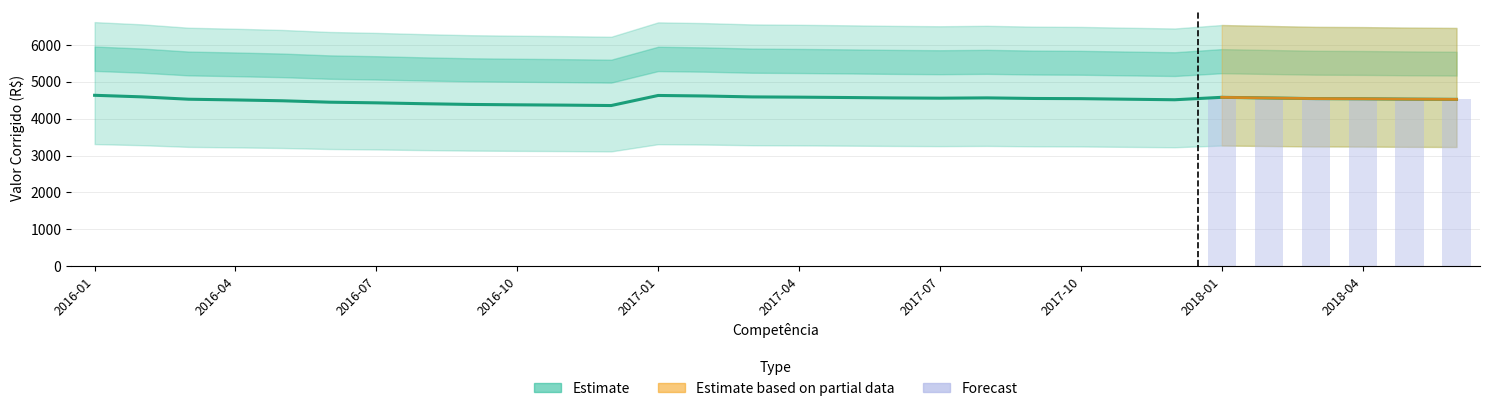

What is the approximate value of Soma 50% at 2018-03?

3247.6